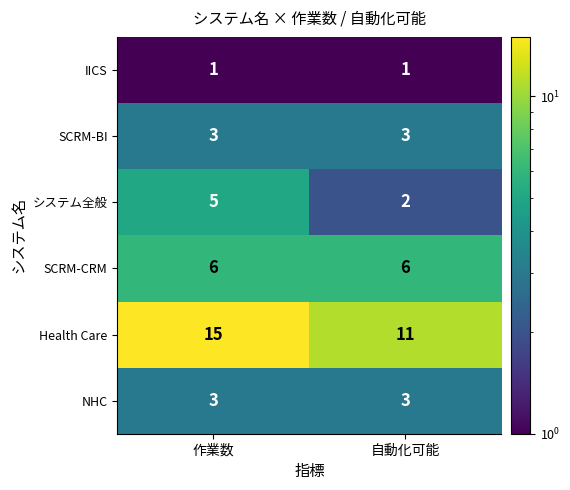

The SCRM-CRM series shows 1 at 作業数. True or false?

False